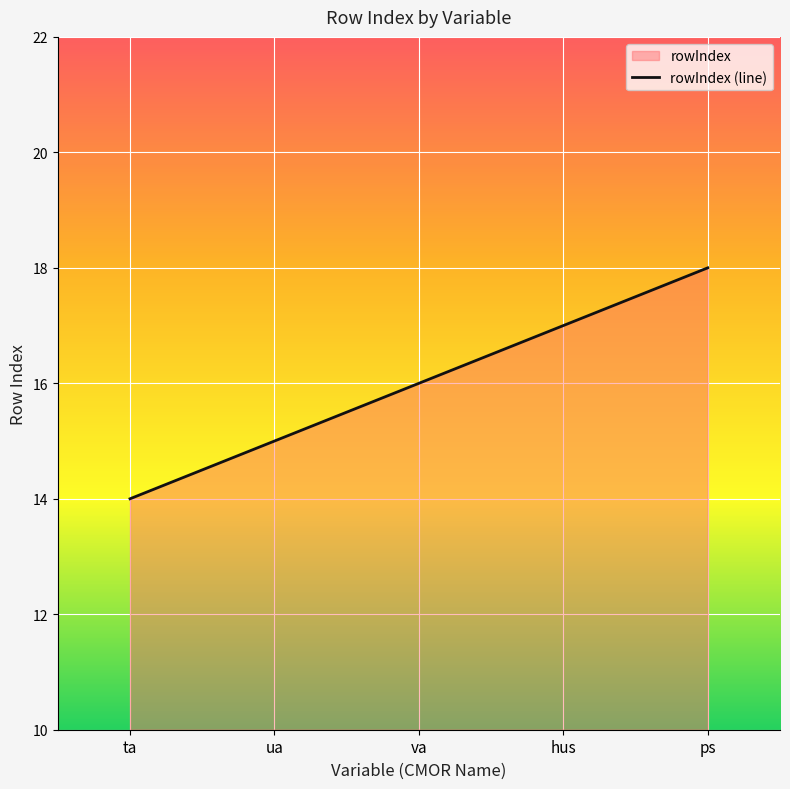

What is the ratio of the value at ta to the value at ps?

0.8